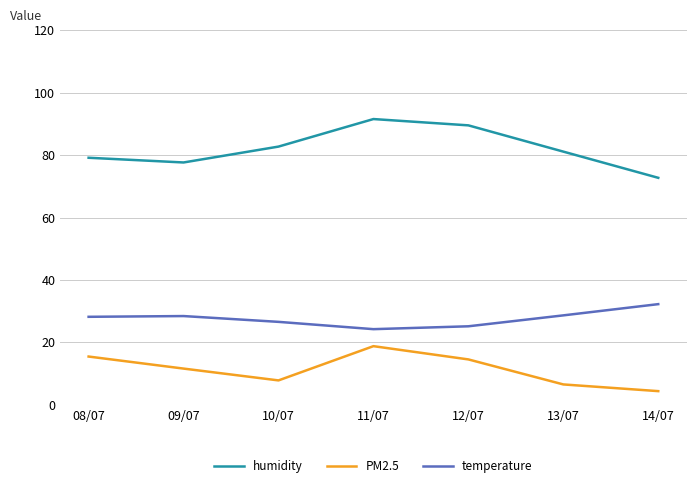

Rank the series by their maximum value, from highest to lowest.

humidity, temperature, PM2.5